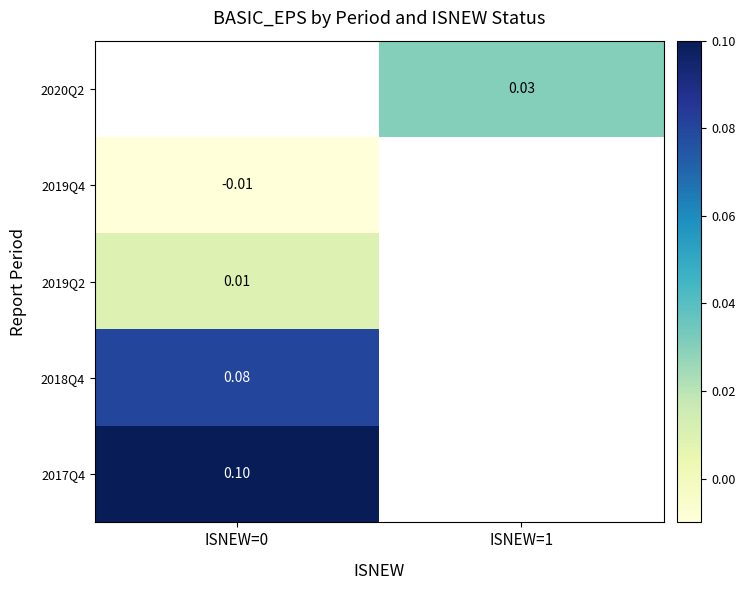

What is the difference between the highest and lowest values at ISNEW=0?

0.1